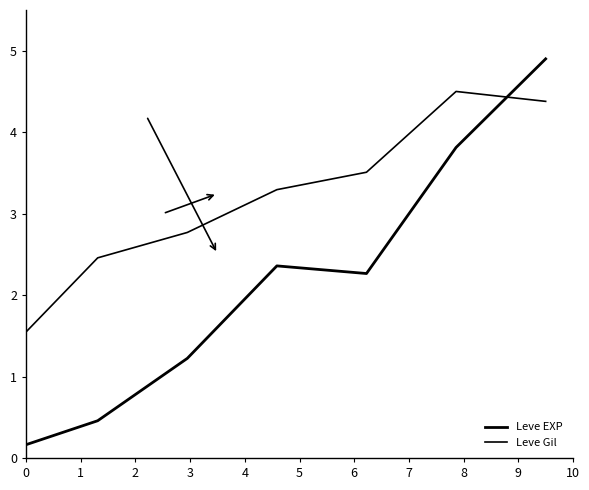

How many lines are shown in the chart?

2